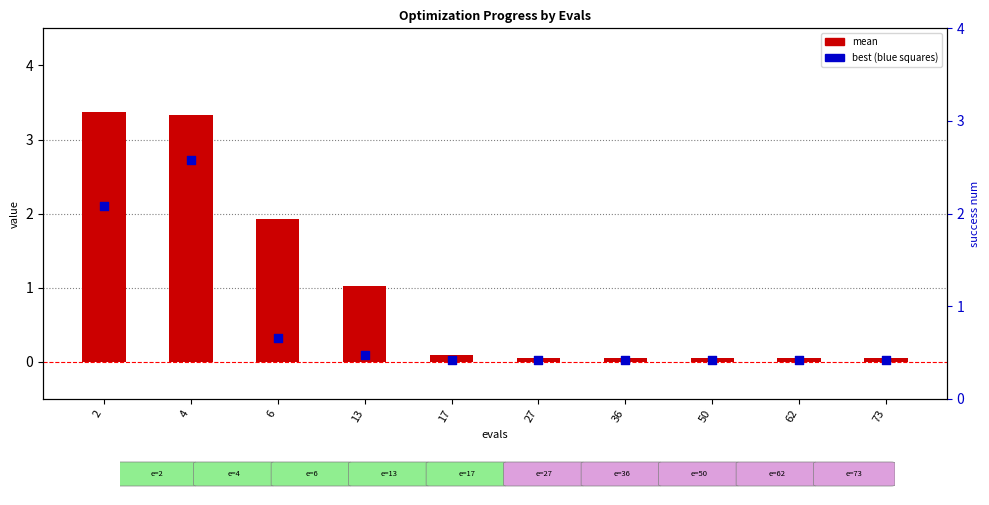

Is the value of best at 6 greater than the value of mean at 27?

Yes